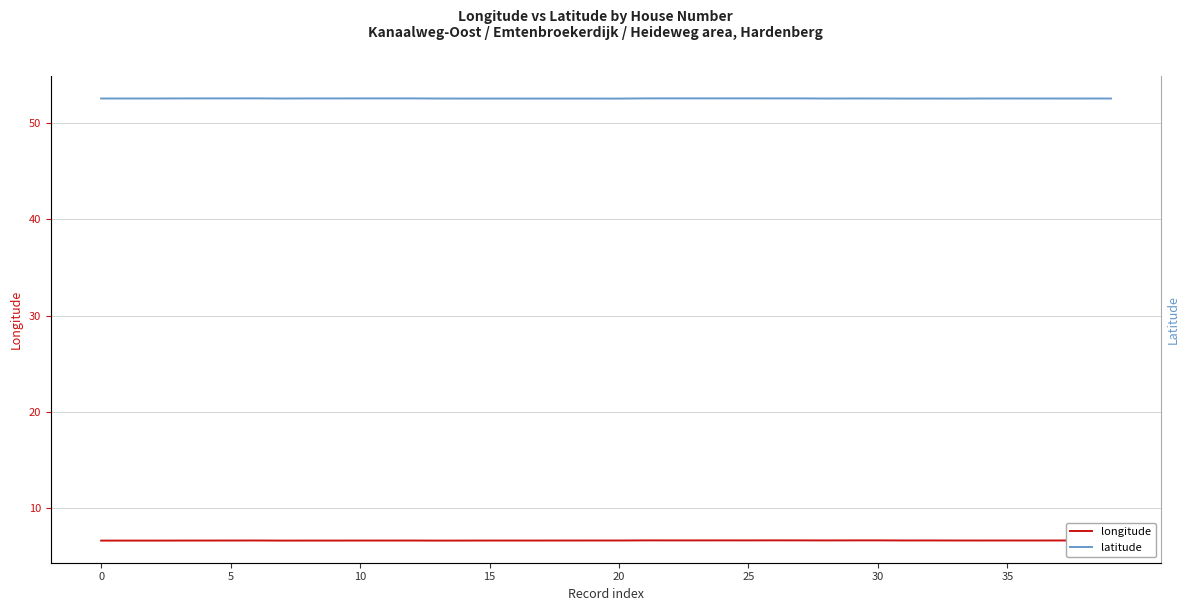

How many longitude values are between 6 and 7?

40